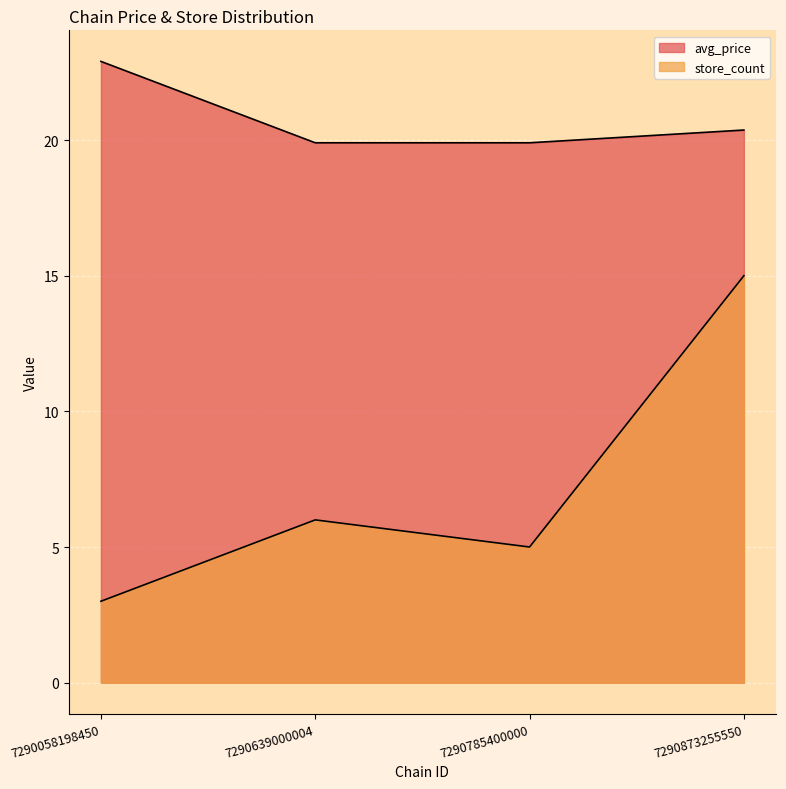

At which label does avg_price first exceed 20?

7290058198450